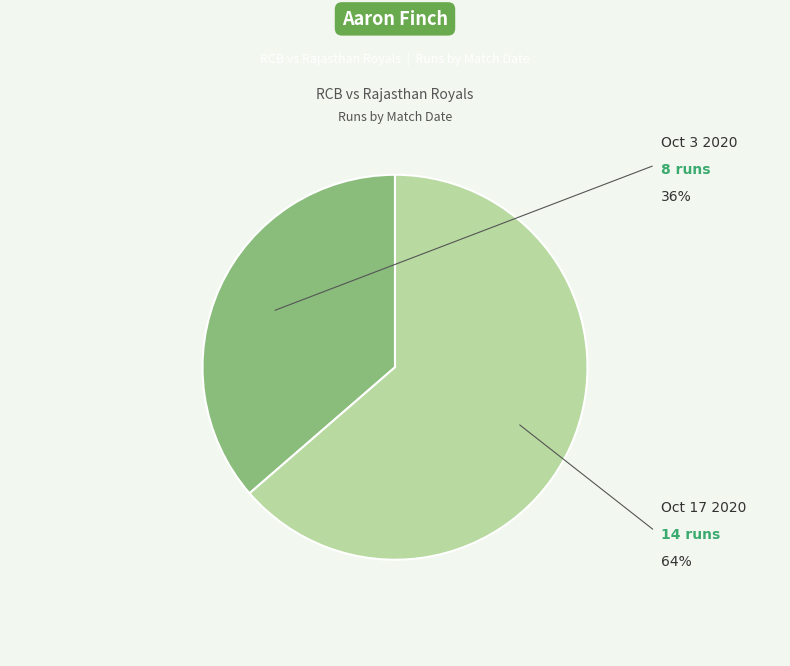

To the nearest percent, what is the average slice percentage?

50%